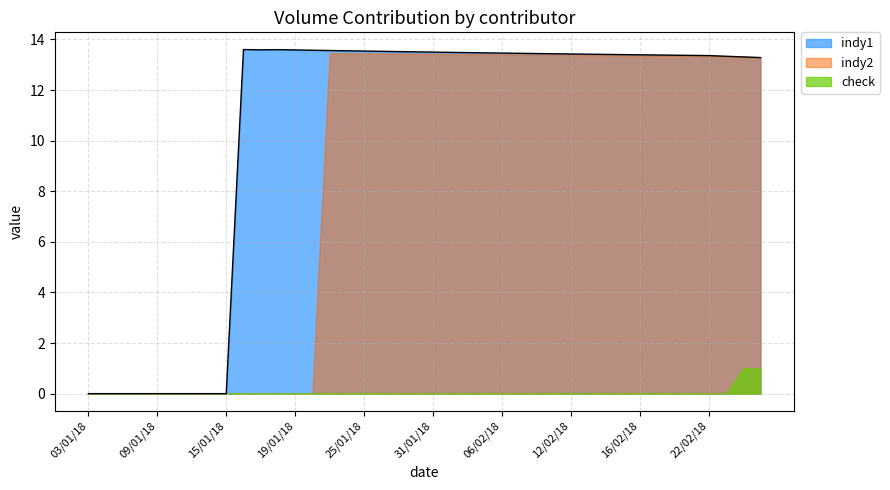

At which category does the chart reach its minimum across all series?

03/01/18